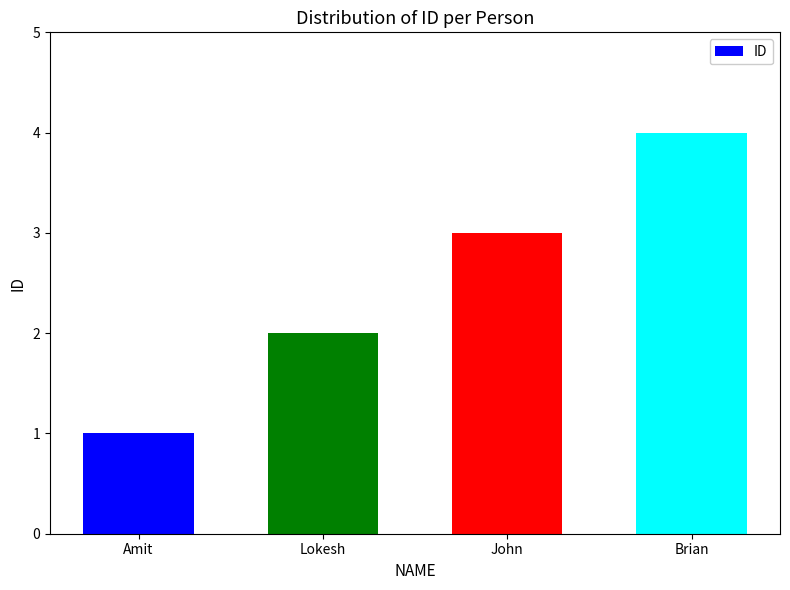

What is the label of the 4th bar from the right?

Amit